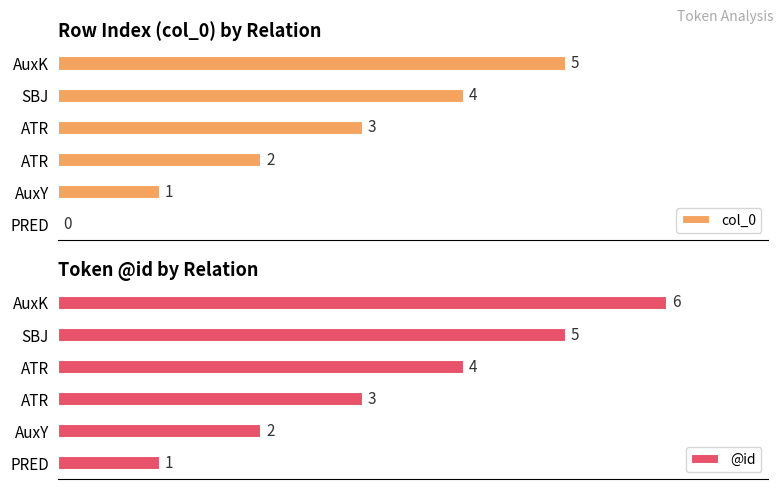

Is it true that col_0 equals -2 at PRED?

False